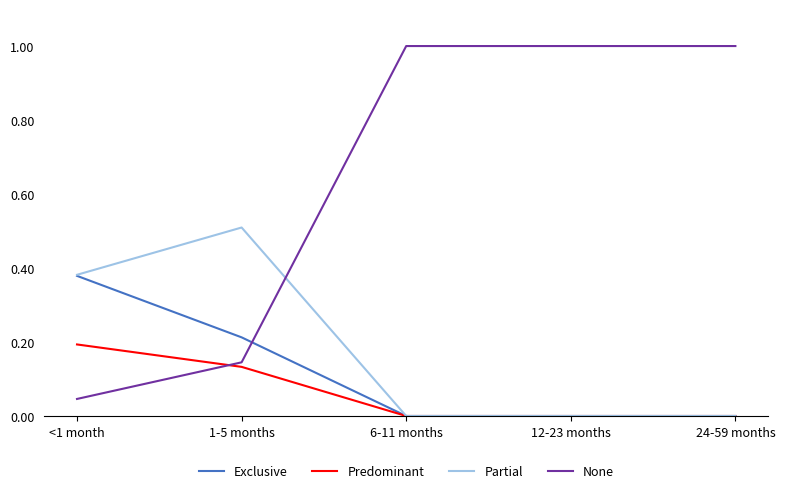

What is the greatest value displayed?

1.0